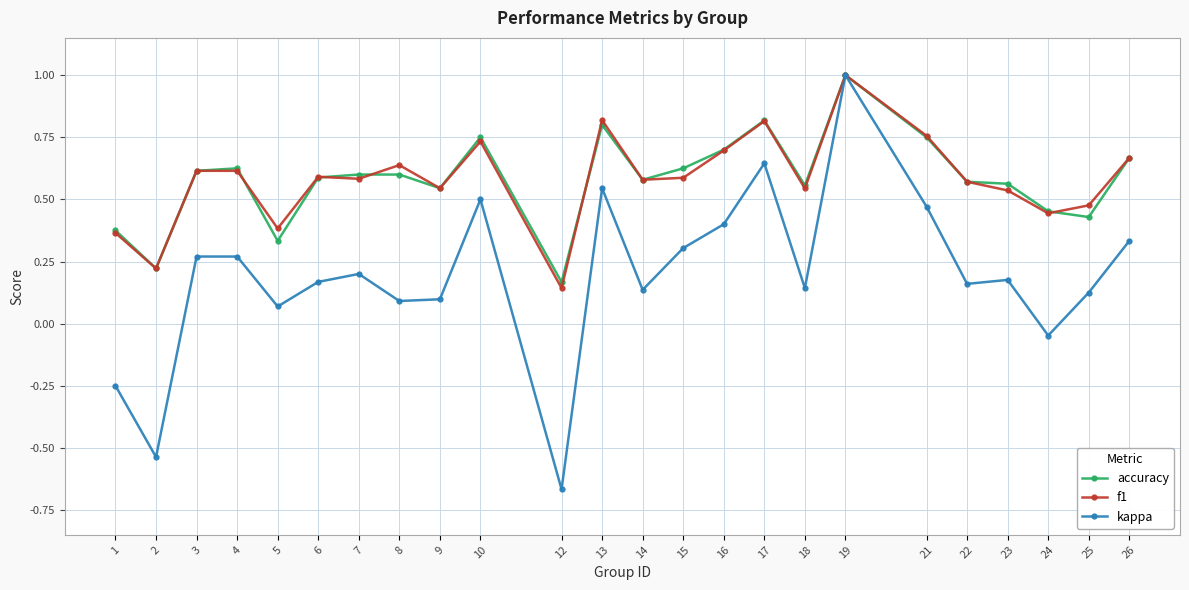

At which label does kappa reach its minimum?

12